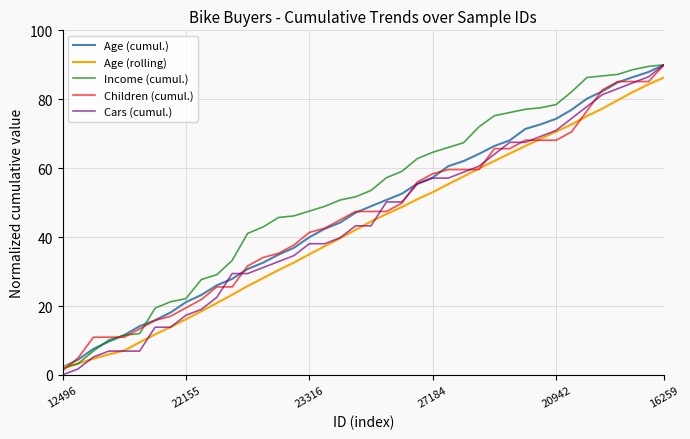

How many lines are shown in the chart?

5